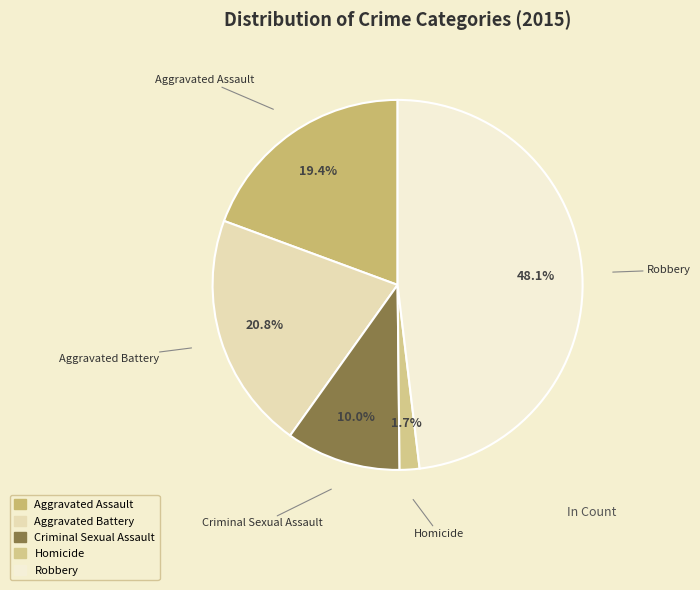

To the nearest percent, what portion does Homicide represent?

2%